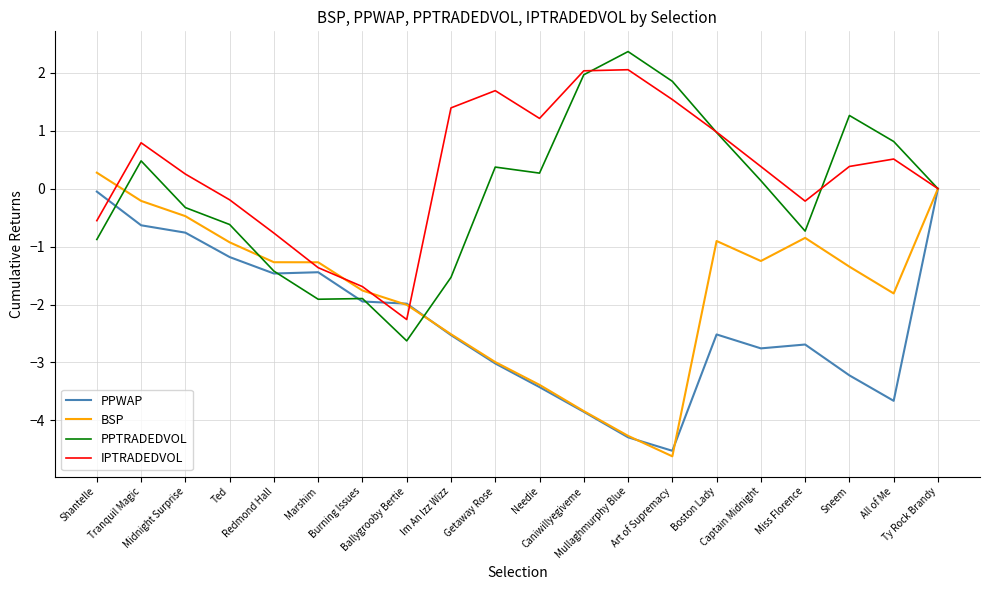

At which category does IPTRADEDVOL reach its first local peak?

Tranquil Magic